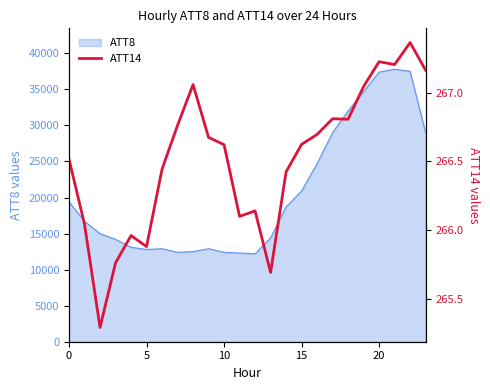

What is the highest value of the ATT8 series?

37800